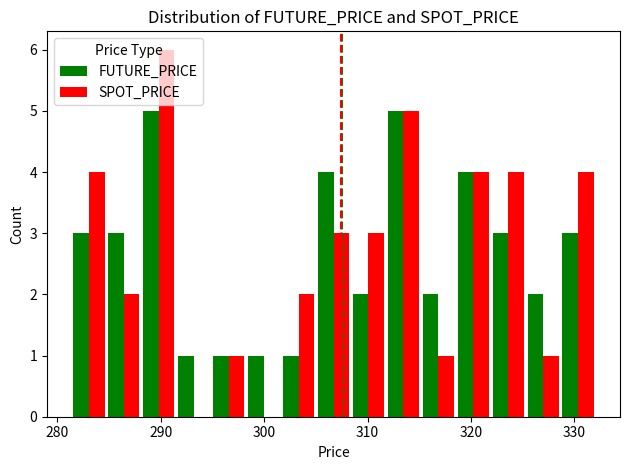

What is the highest value of the FUTURE_PRICE series?

5